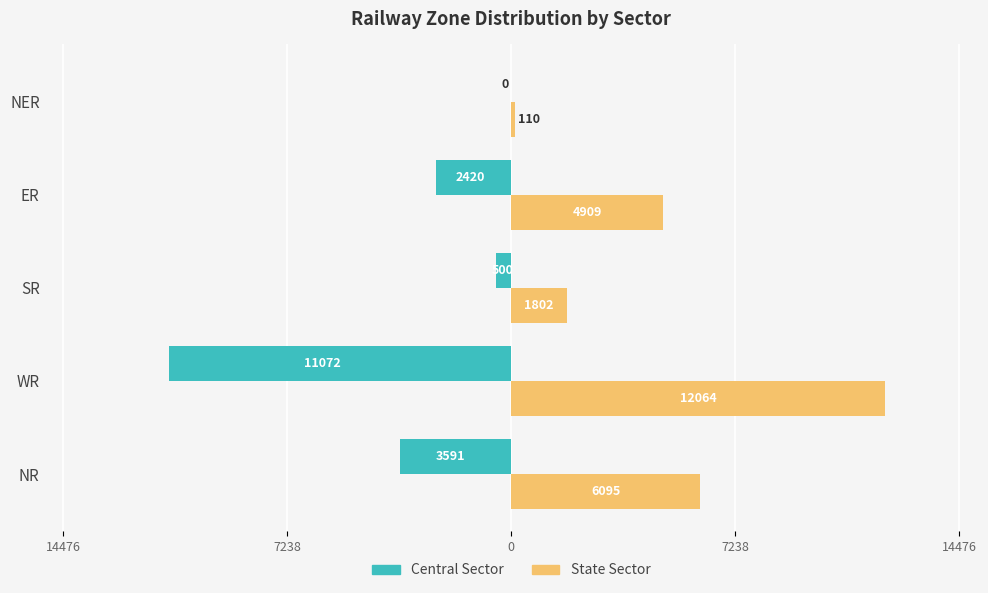

What are all the series names shown in the legend?

Central Sector, State Sector